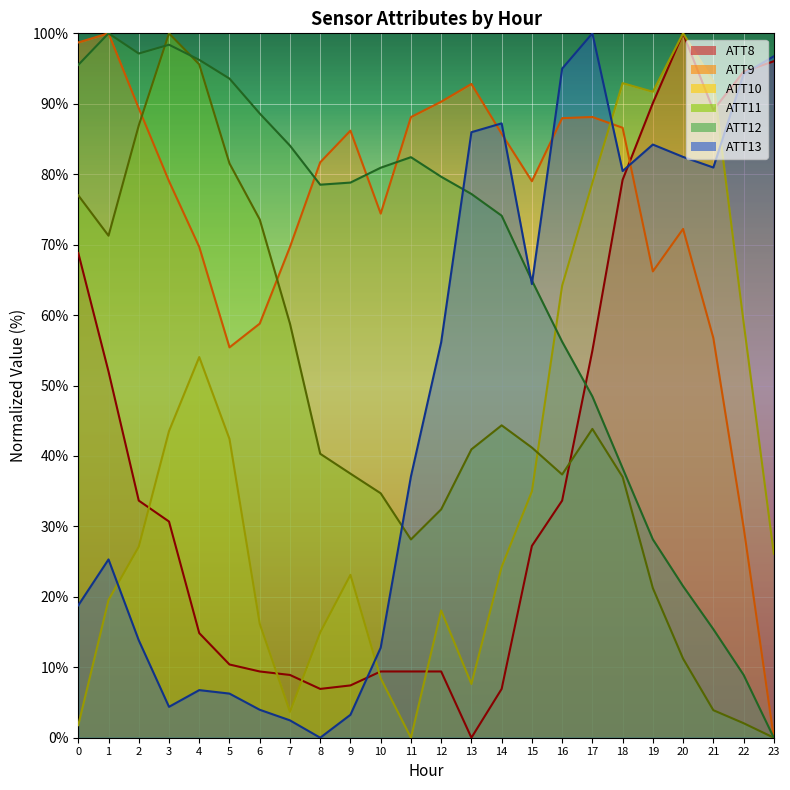

How many data points does each series have?

24